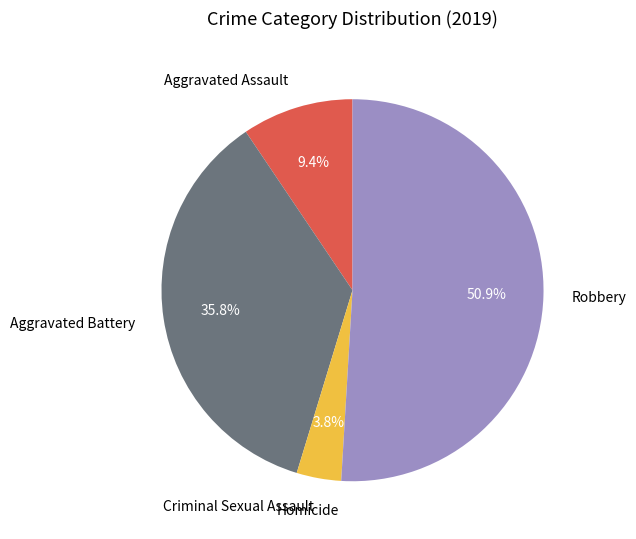

What is the largest slice in the pie chart?

Robbery